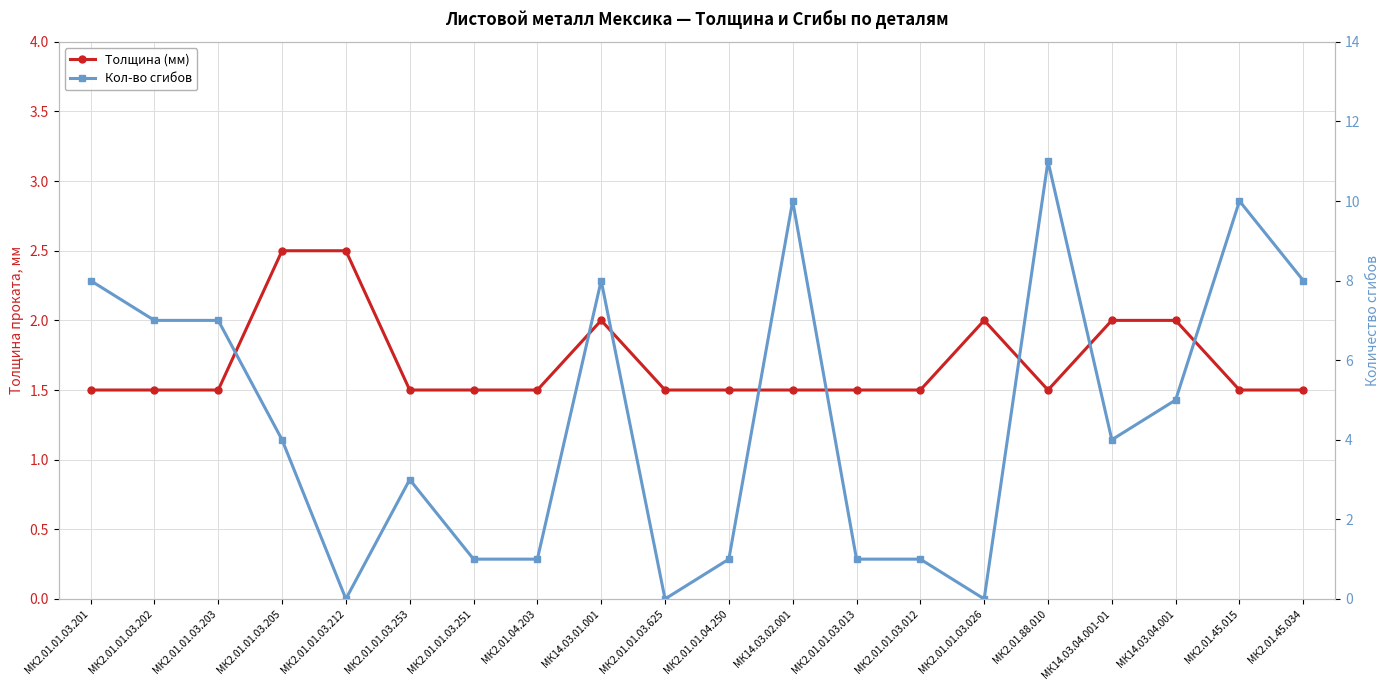

Reading left to right, extract all data points from this chart.

Толщина (мм): 1.5	1.5	1.5	2.5	2.5	1.5	1.5	1.5	2.0	1.5	1.5	1.5	1.5	1.5	2.0	1.5	2.0	2.0	1.5	1.5
Кол-во сгибов: 8.0	7.0	7.0	4.0	0.0	3.0	1.0	1.0	8.0	0.0	1.0	10.0	1.0	1.0	0.0	11.0	4.0	5.0	10.0	8.0